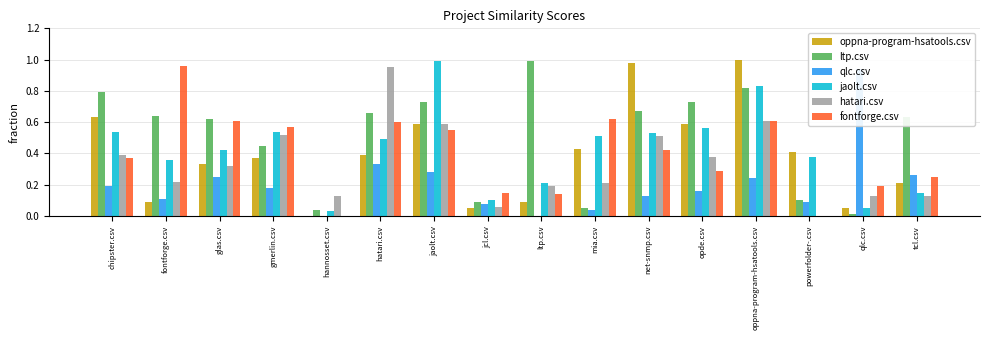

Between net-snmp.csv and tcl.csv, which is larger?

net-snmp.csv